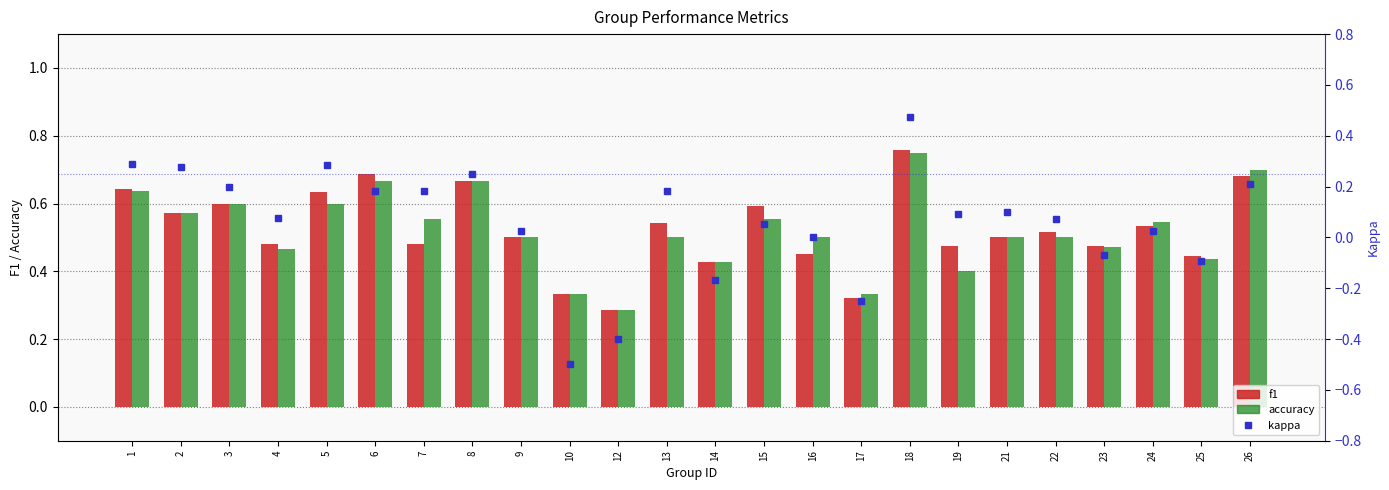

What is the difference between the highest and lowest values at 9?

0.5